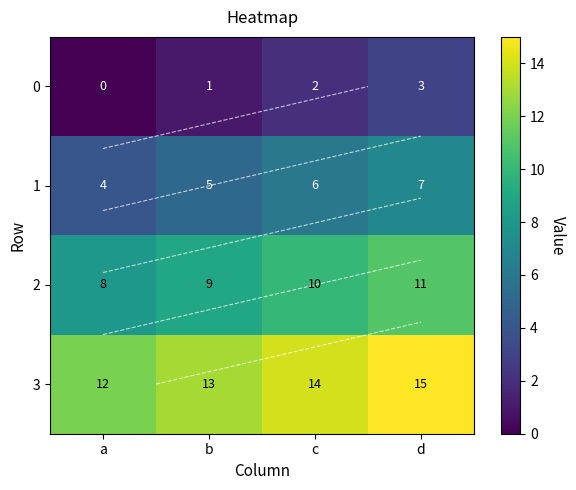

How many positive values does the 0 series have?

3